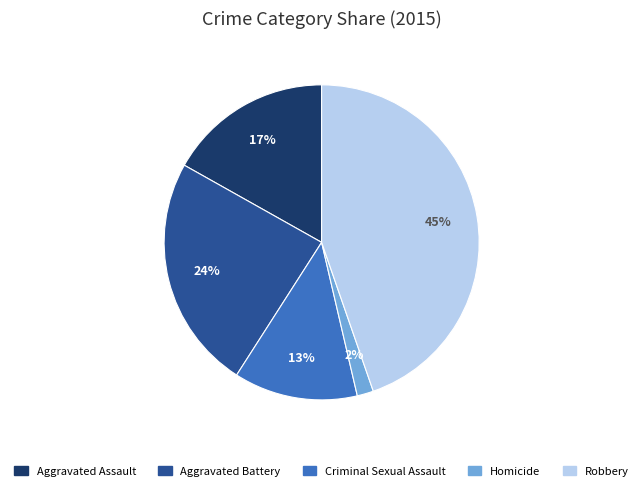

Does Robbery represent more than half of the total?

No